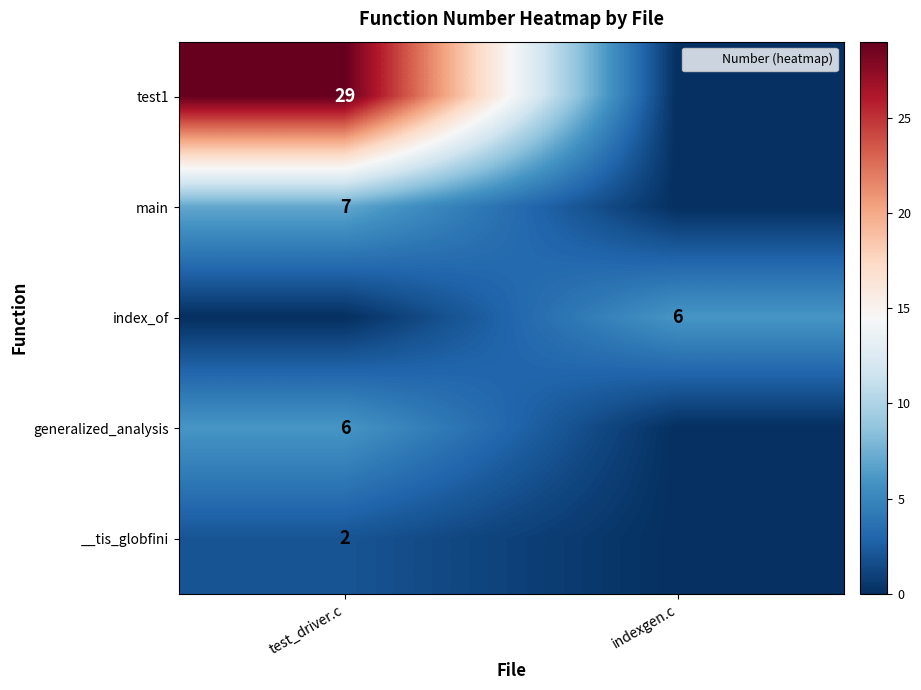

What is the total value across all series at test_driver.c?

44